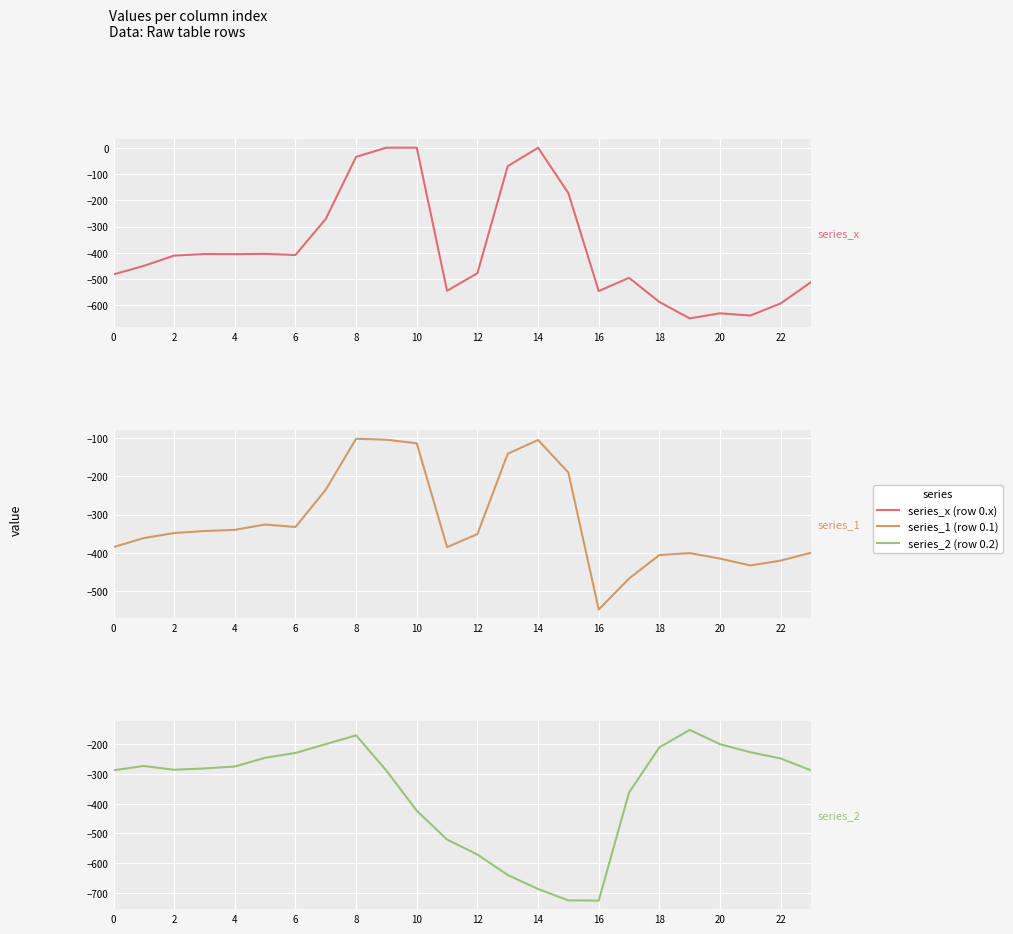

Which category has the highest value in the series_2 (row 0.2) series?

19